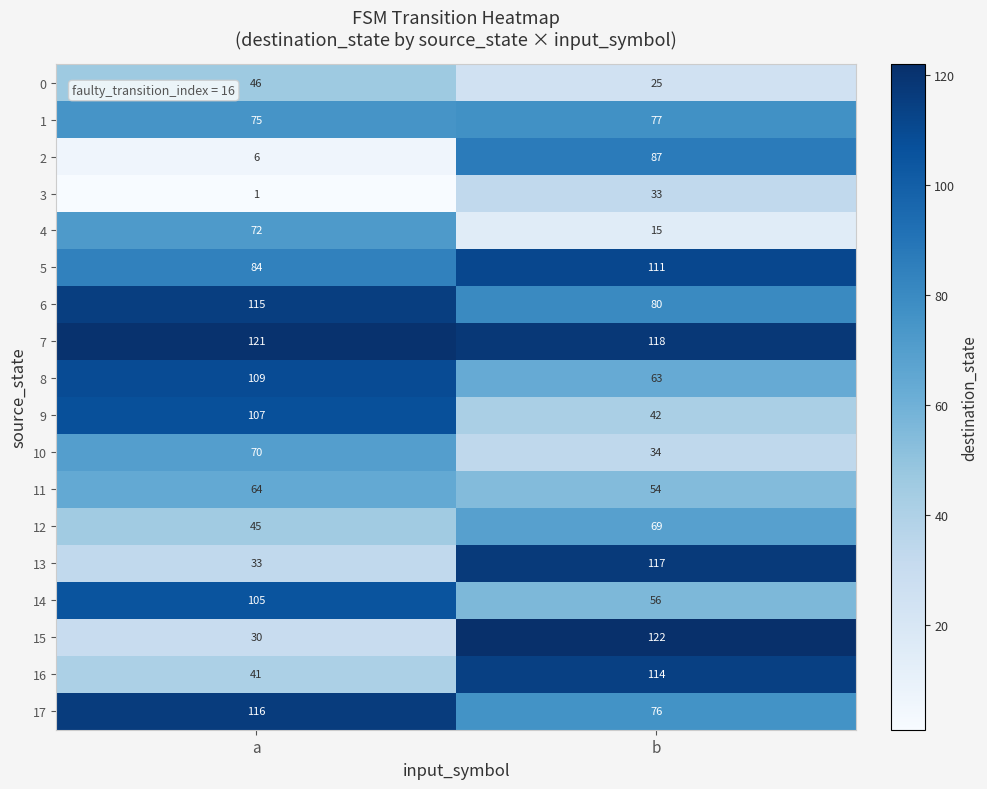

What is the difference between the highest and lowest values at a?

120